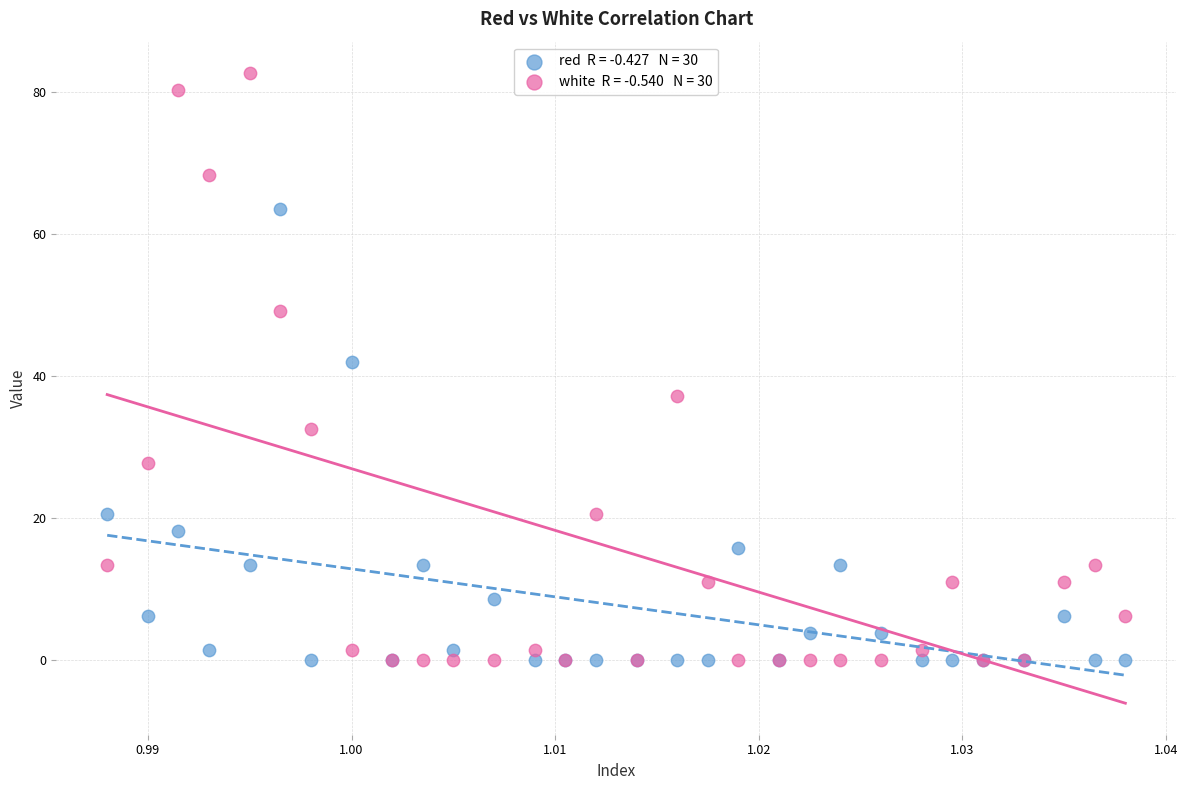

Across all series, what Y value is closest to 41?

42.0